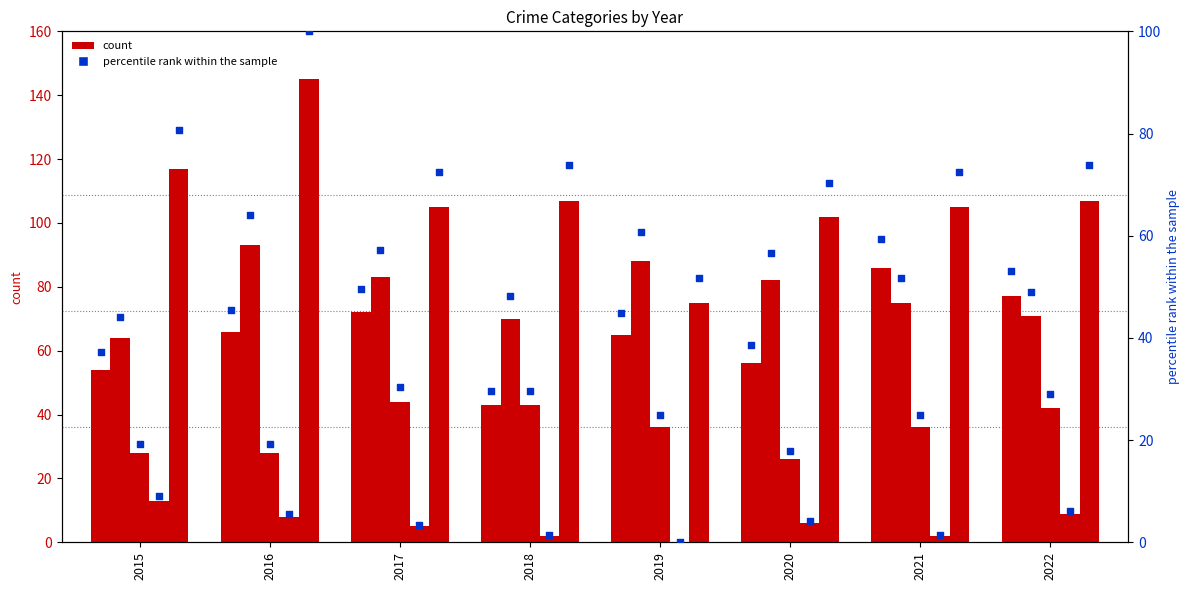

At how many categories does at least one series exceed 122?

1